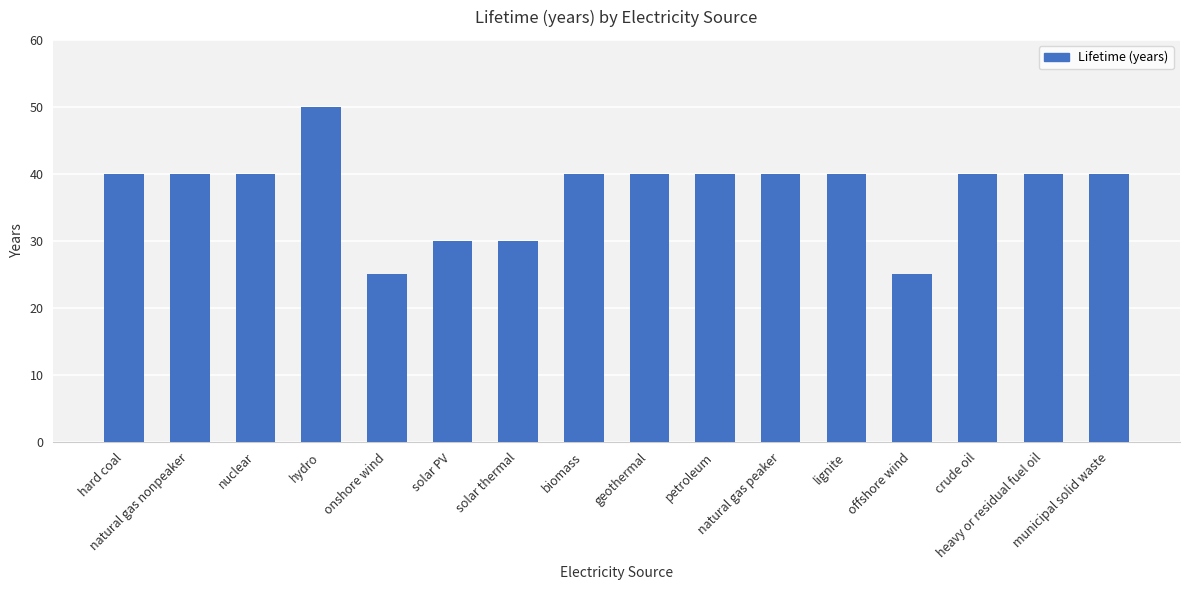

Is it true that the value at onshore wind is 12?

False